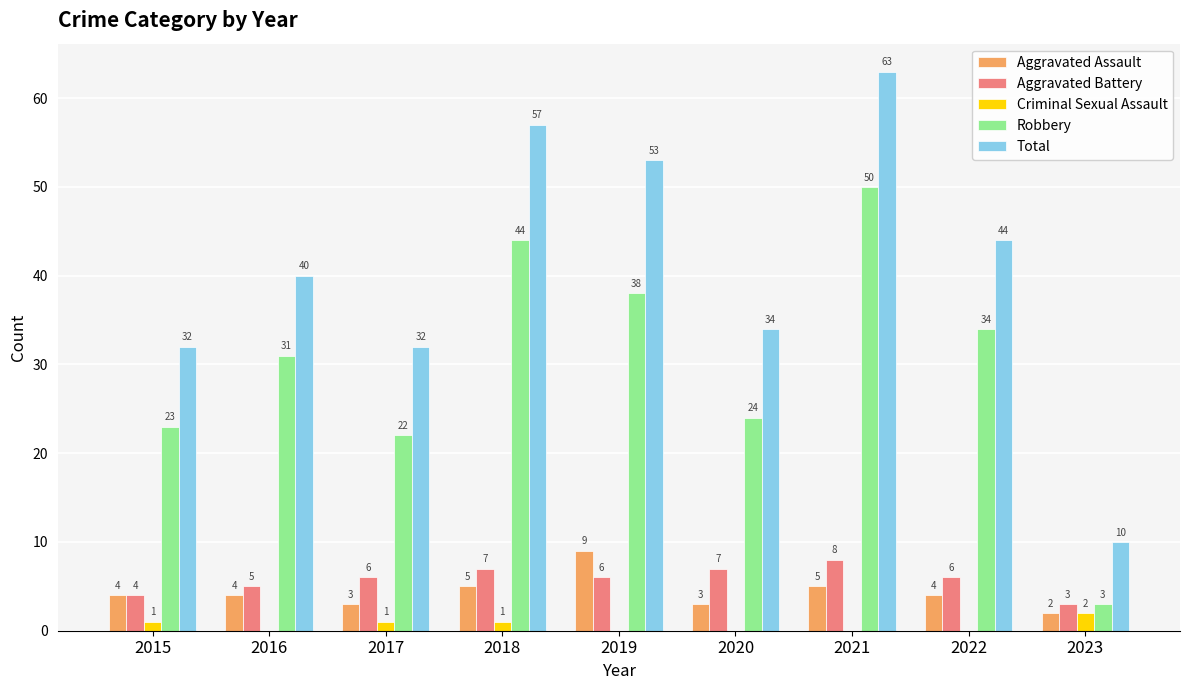

Which series has the largest range (max minus min)?

Total